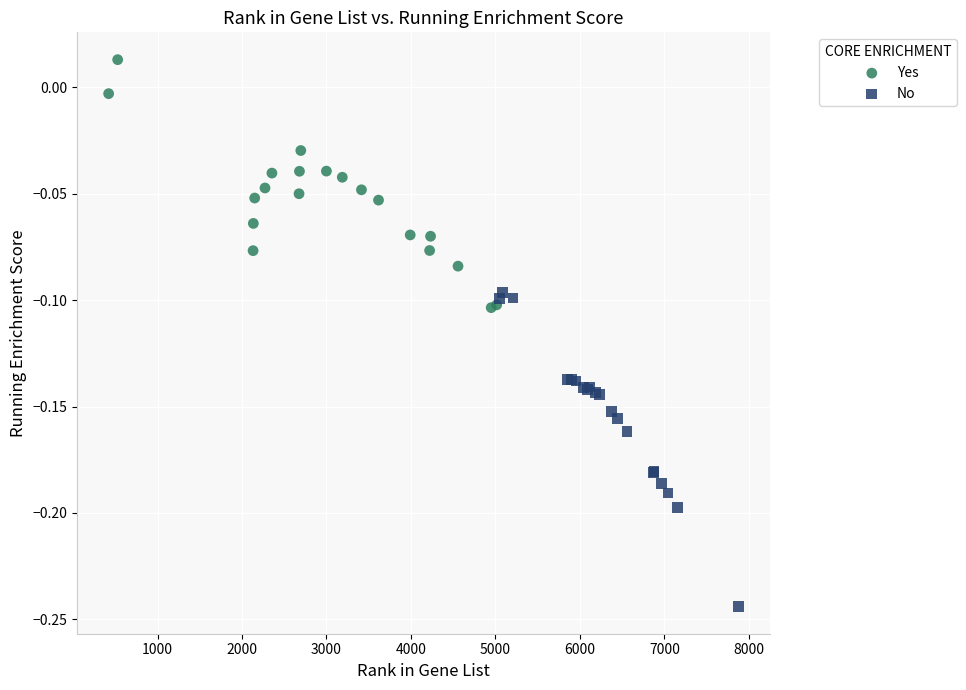

Which series reaches the maximum Y coordinate?

Yes